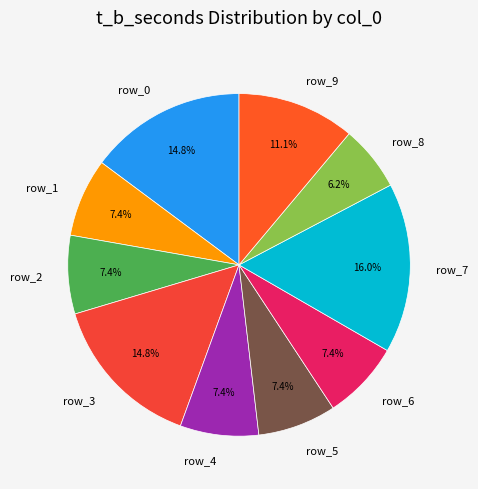

How many slices are in this pie chart?

10